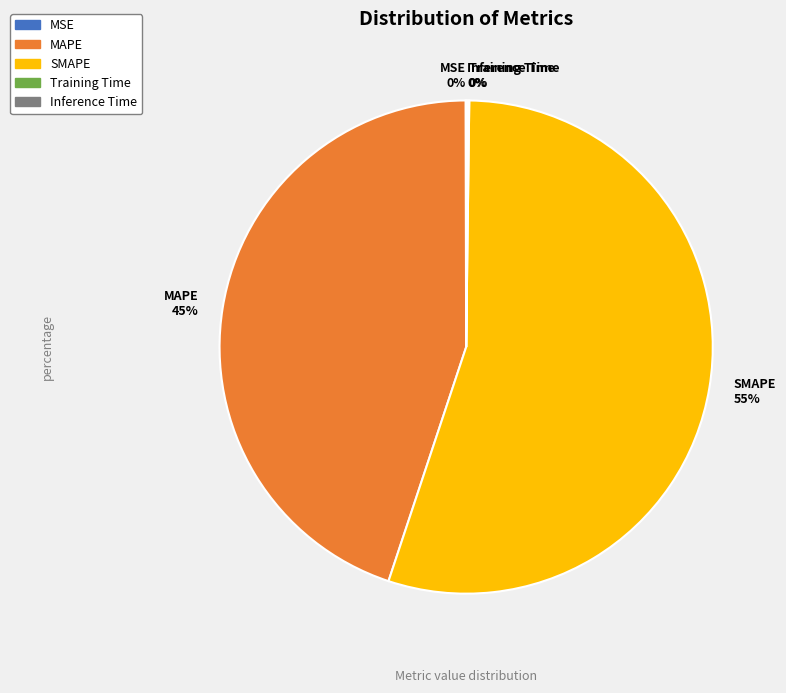

To the nearest percent, what is the difference between the largest and smallest slice percentages?

55%